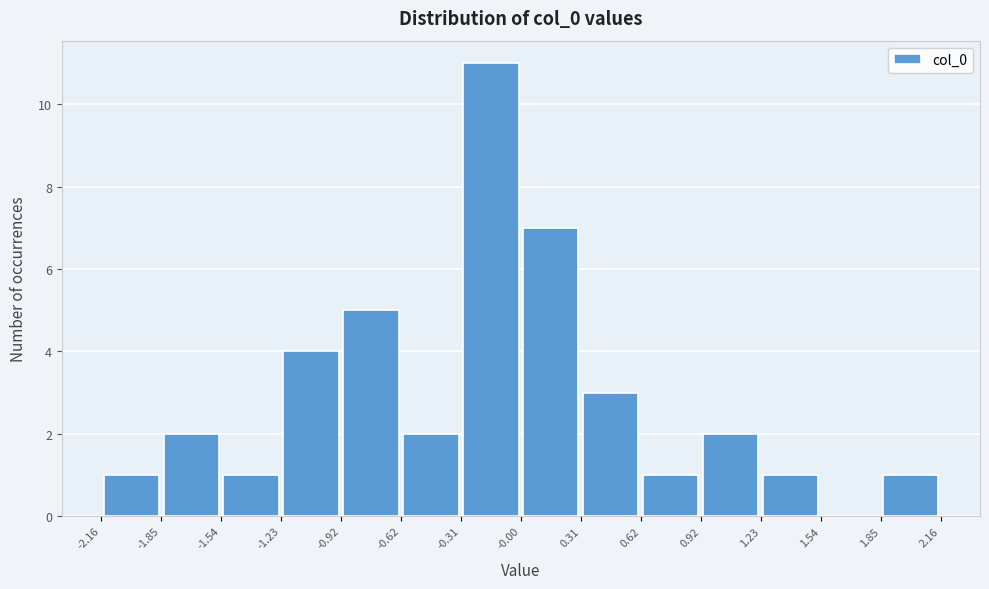

How tall is the bar that spans 0.31 to 0.62 on the x-axis? The values are not printed on the chart, so give them approximately, as read against the axis.

3